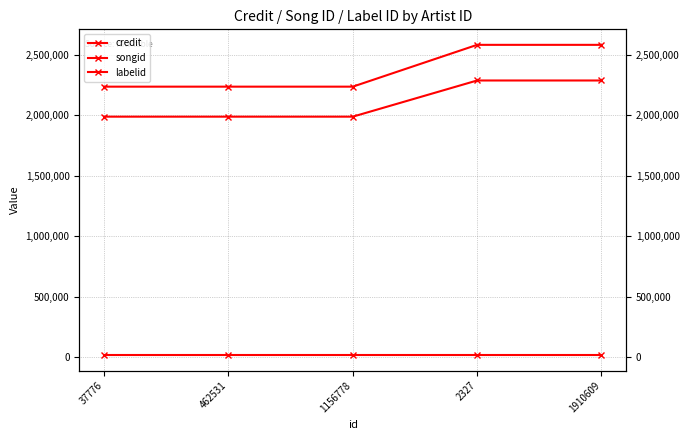

What is the difference between the highest and lowest values at 2327?

2563456